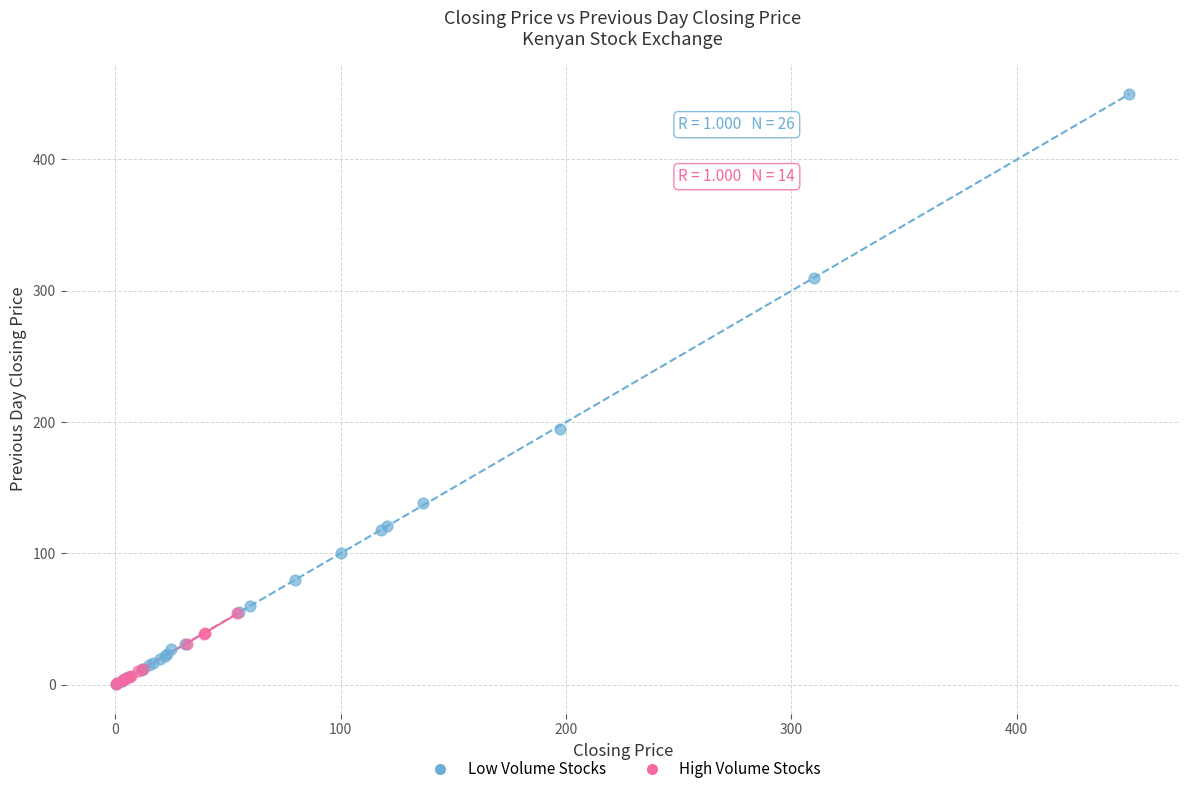

Which series has the largest Y range (max minus min)?

Low Volume Stocks